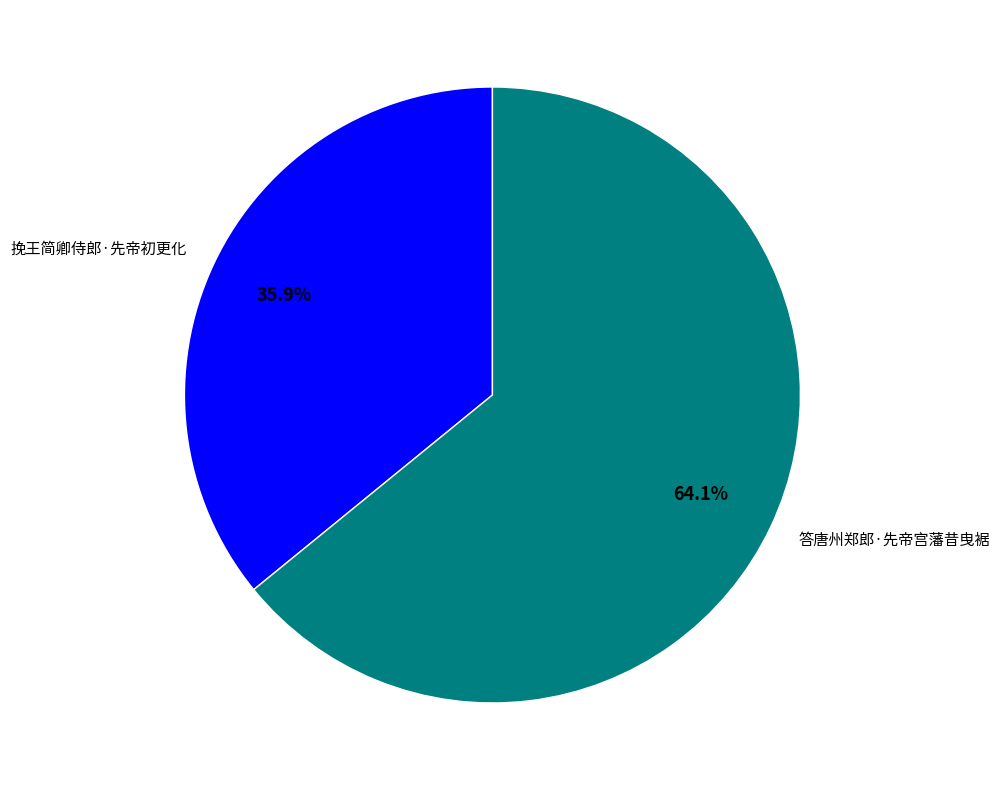

True or false: 挽王简卿侍郎·先帝初更化 accounts for 36% of the total.

True